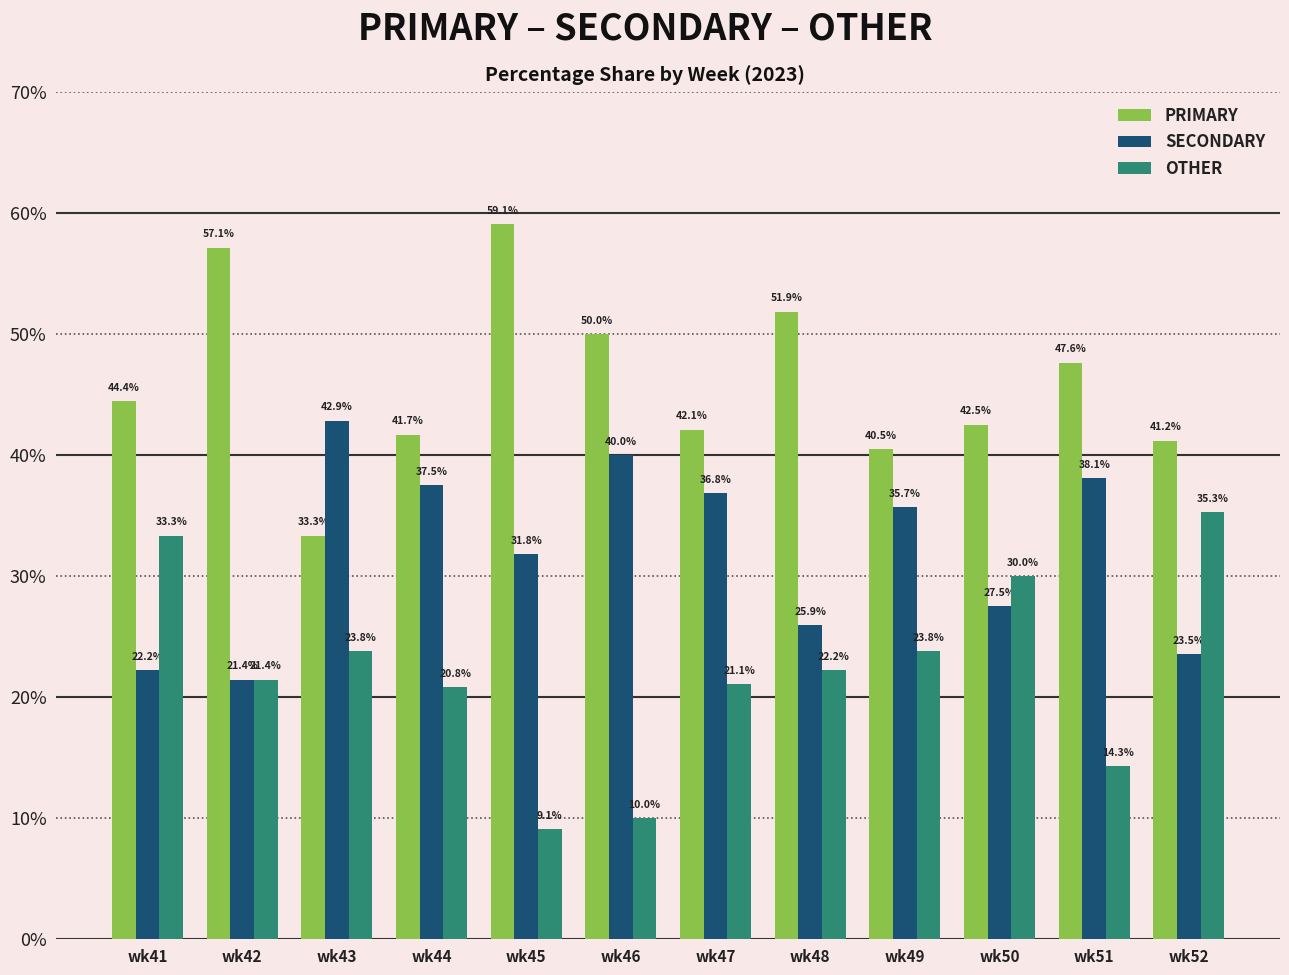

How many bars are there in total?

36